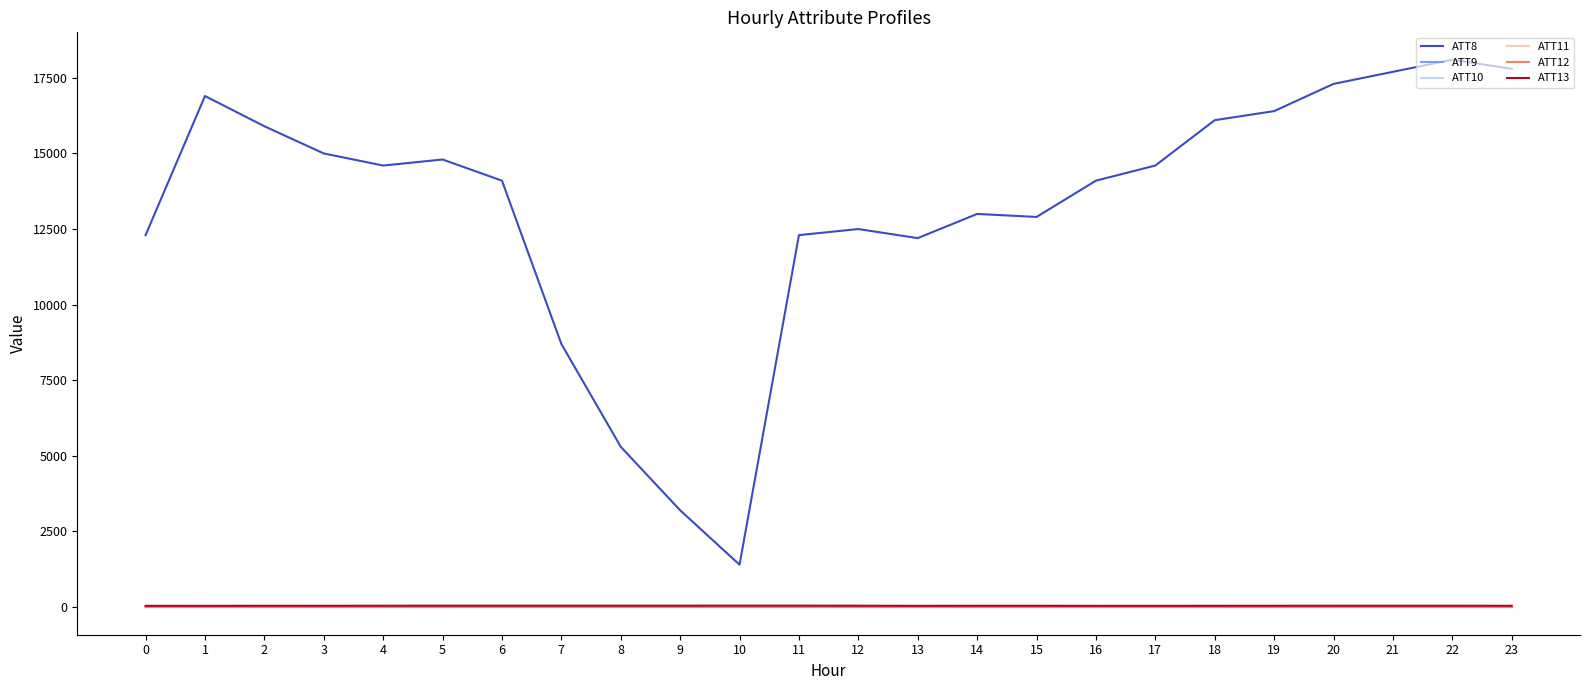

Does the chart have visible grid lines?

No